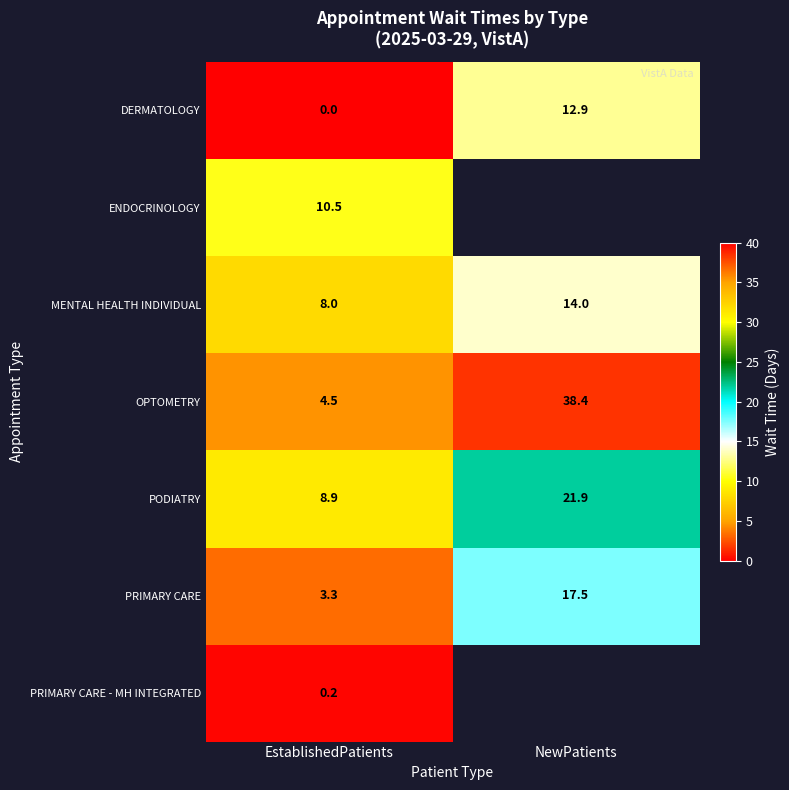

What is the approximate value of OPTOMETRY at EstablishedPatients?

4.5